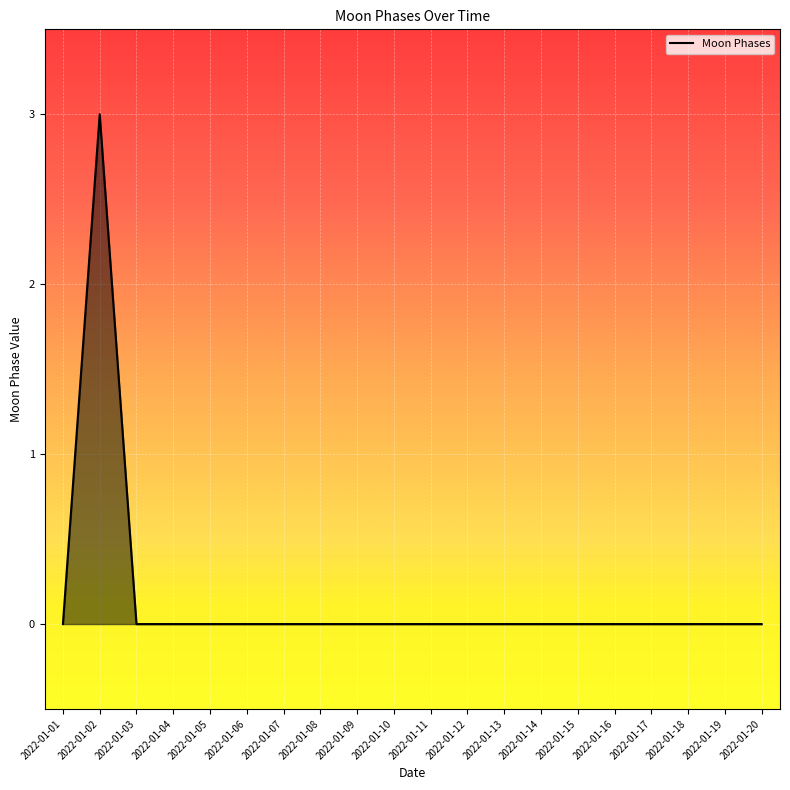

Reading right to left, what are all the values shown in this chart?

0	0	0	0	0	0	0	0	0	0	0	0	0	0	0	0	0	0	3	0